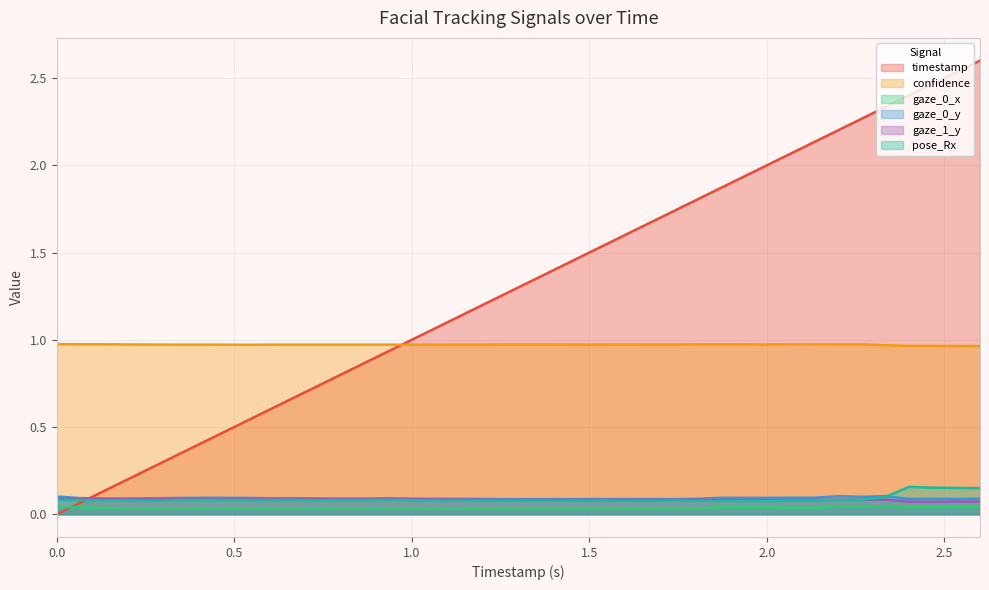

Which series has the largest total across all categories?

timestamp